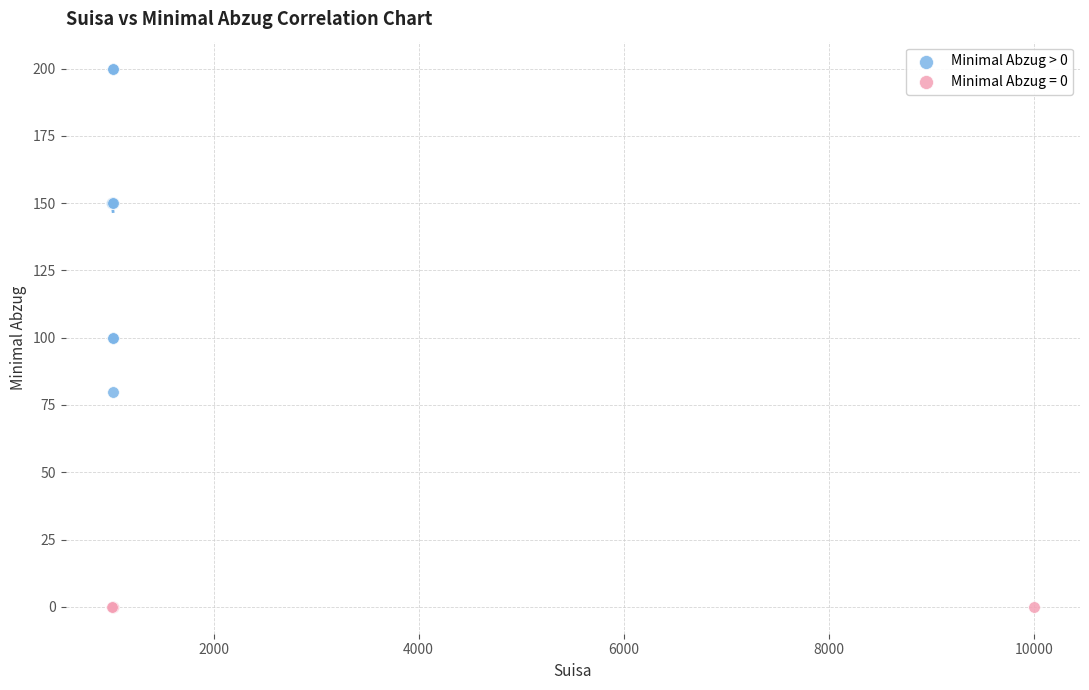

Which series contains the lowest Y value?

Minimal Abzug = 0